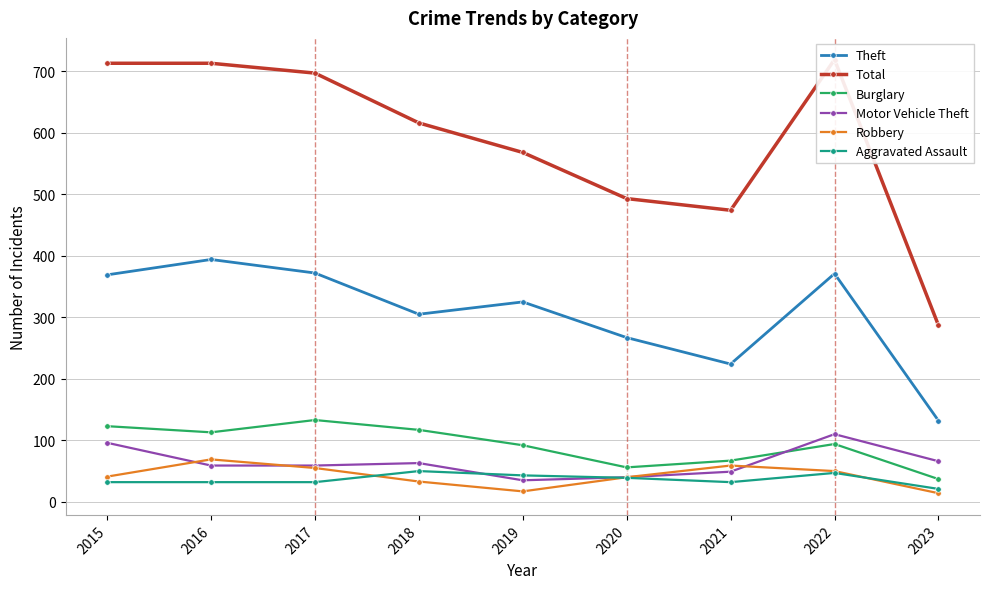

What is the minimum value for Theft?

132